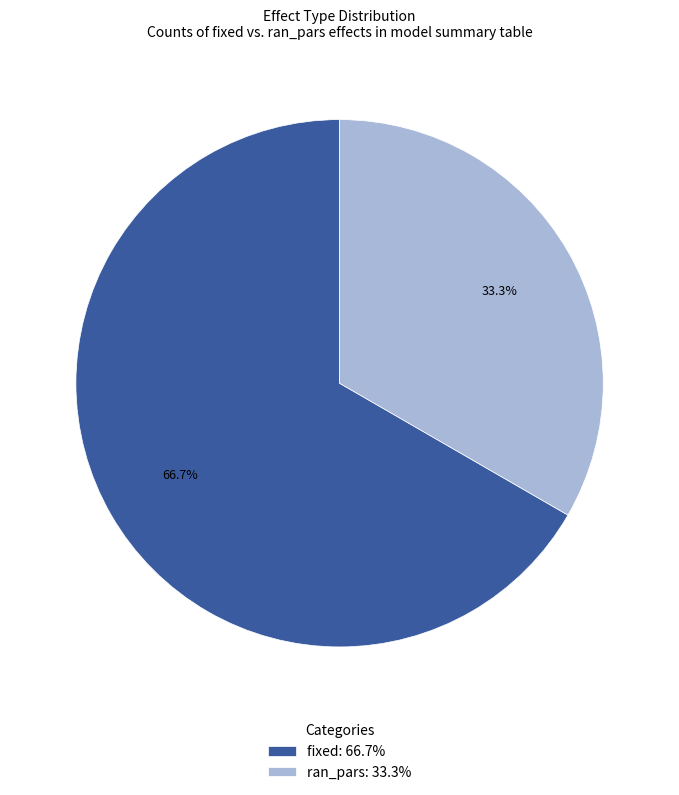

Approximately how many times larger is the value at ran_pars compared to fixed?

0.5